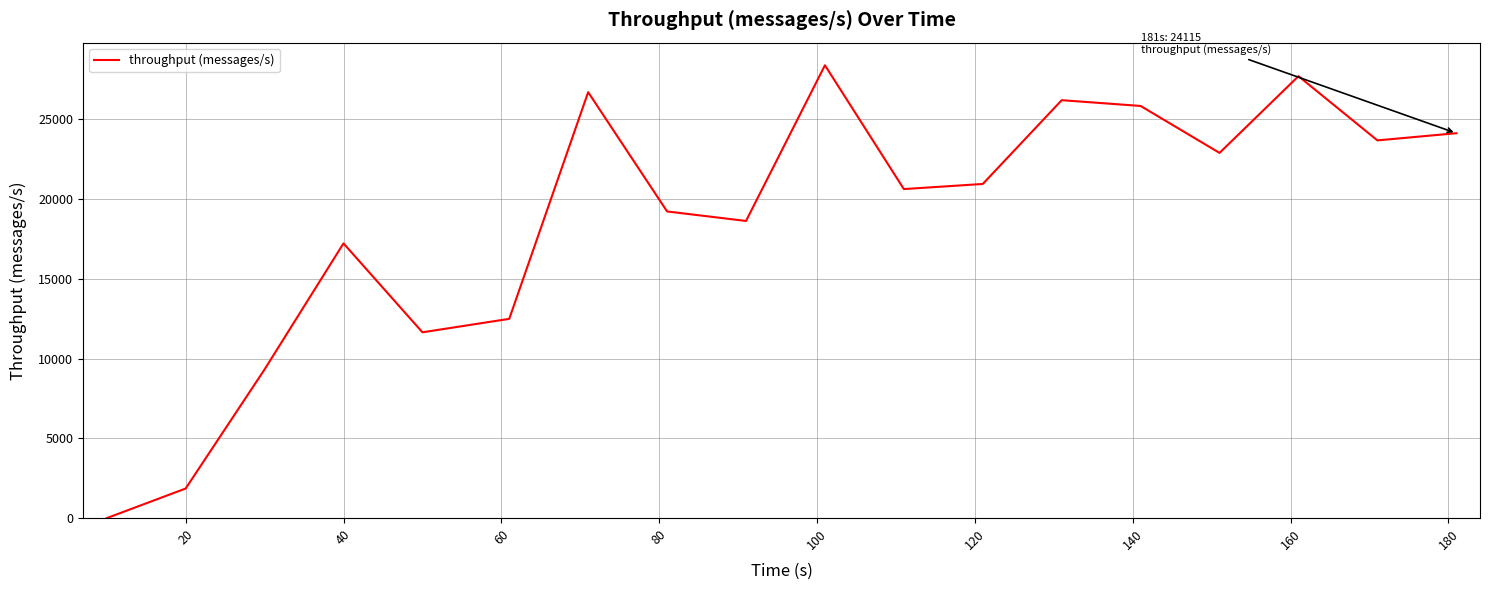

What is the average value?

18739